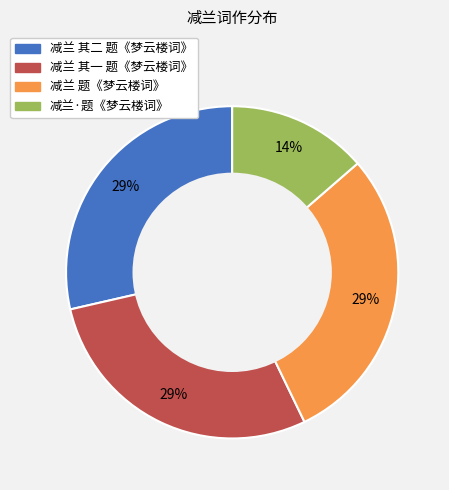

Which slice is the smallest?

减兰·题《梦云楼词》